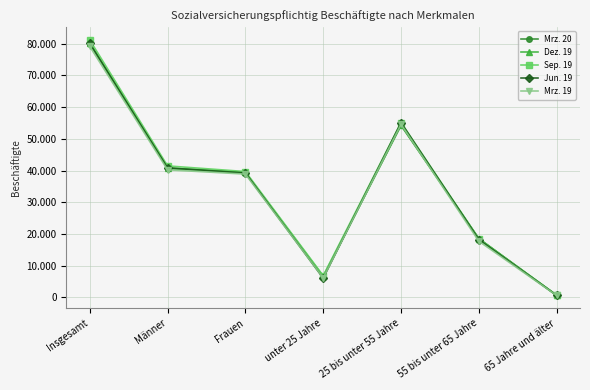

Which series changed the most between Insgesamt and 65 Jahre und älter?

Sep. 19